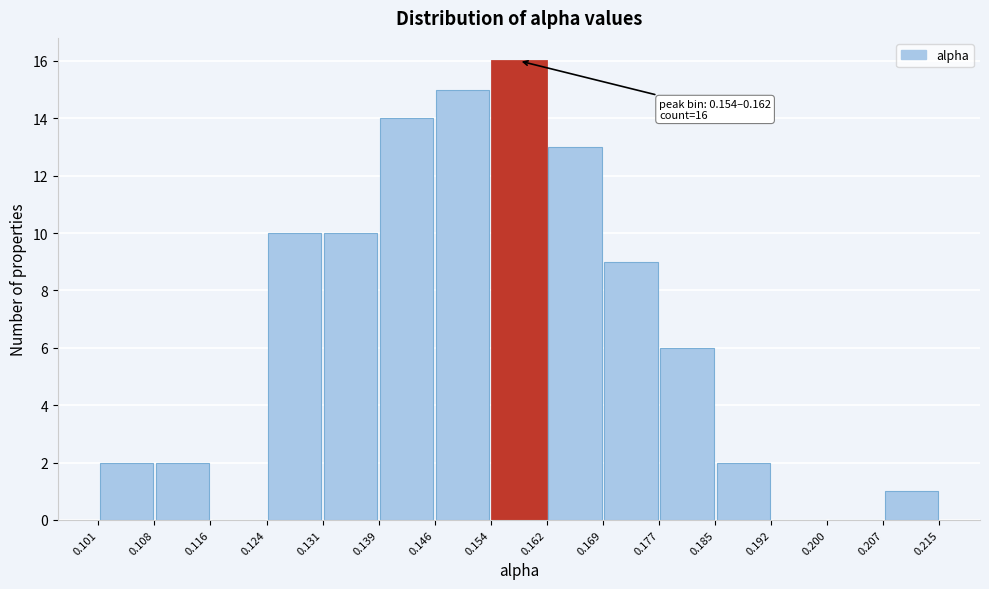

Over which range of the x-axis is the bar tallest?

0.154 to 0.162